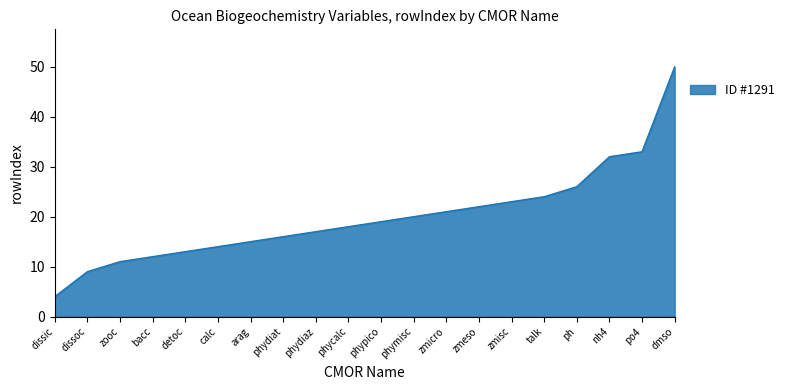

What is the minimum value shown in the chart?

4